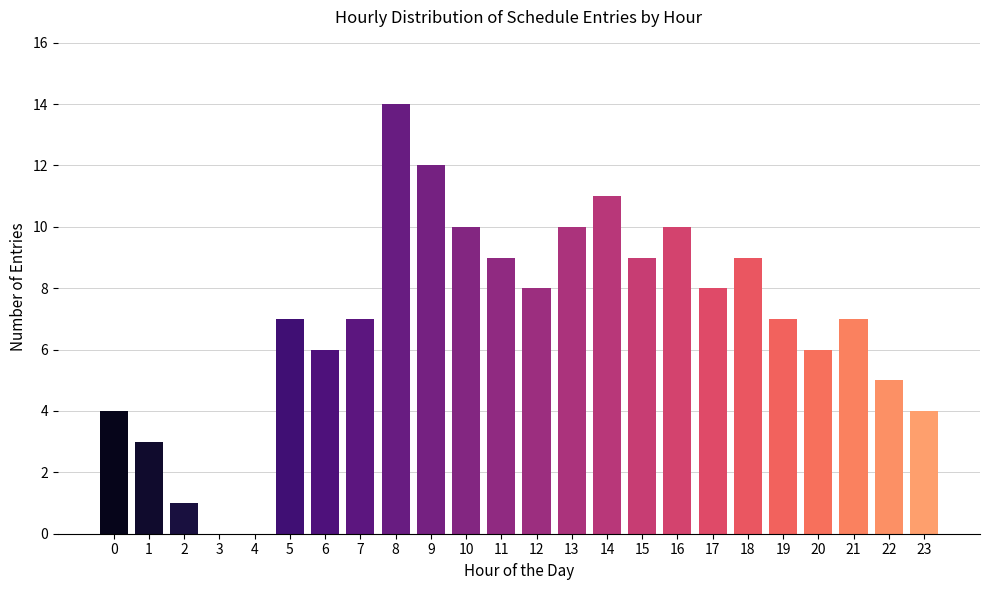

Reading left to right, extract all data points from this chart.

0=4	1=3	2=1	3=0	4=0	5=7	6=6	7=7	8=14	9=12	10=10	11=9	12=8	13=10	14=11	15=9	16=10	17=8	18=9	19=7	20=6	21=7	22=5	23=4